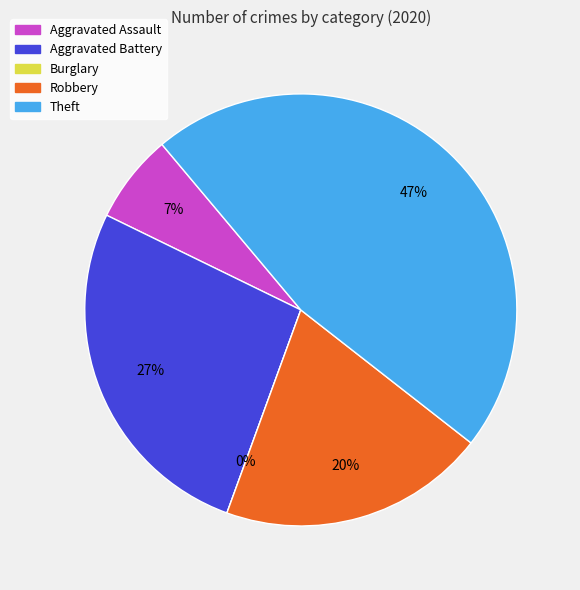

Which slice is the smallest?

Burglary